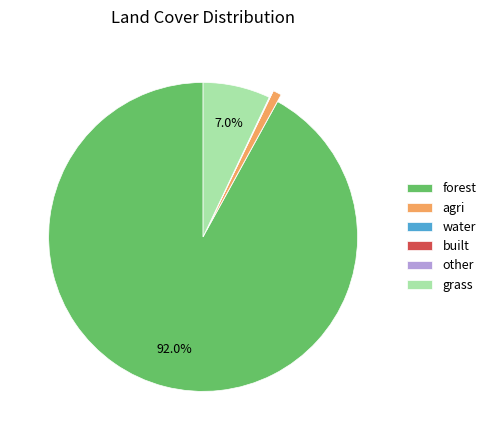

Which category has the biggest portion of the pie?

forest